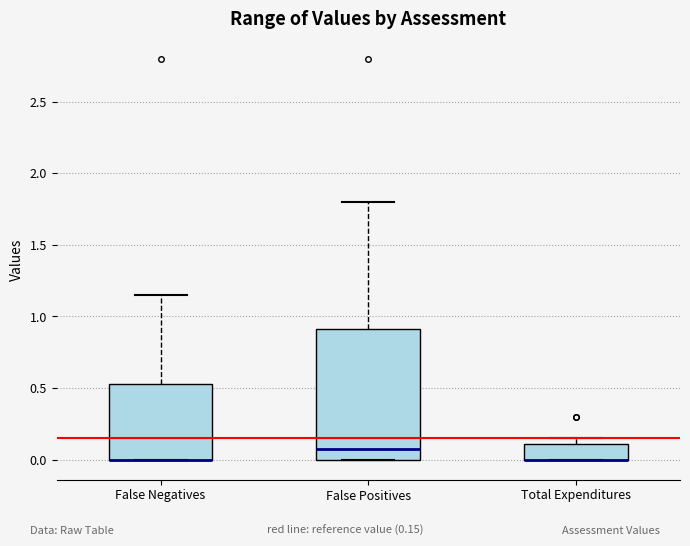

Reading left to right, transcribe this box plot: for each box, give where its median line is, the range the box spans, and where its two whiskers end, as read against the y-axis. The values are not printed on the chart, so give them approximately, as read against the axis.

False Negatives: median 0.00 (drawn on the box's lower edge), box 0.00 to 0.55, whiskers 0.00 to 1.15
False Positives: median 0.10, box 0.00 to 0.90, whiskers 0.00 to 1.80
Total Expenditures: median 0.00 (drawn on the box's lower edge), box 0.00 to 0.10, whiskers 0.00 to 0.15